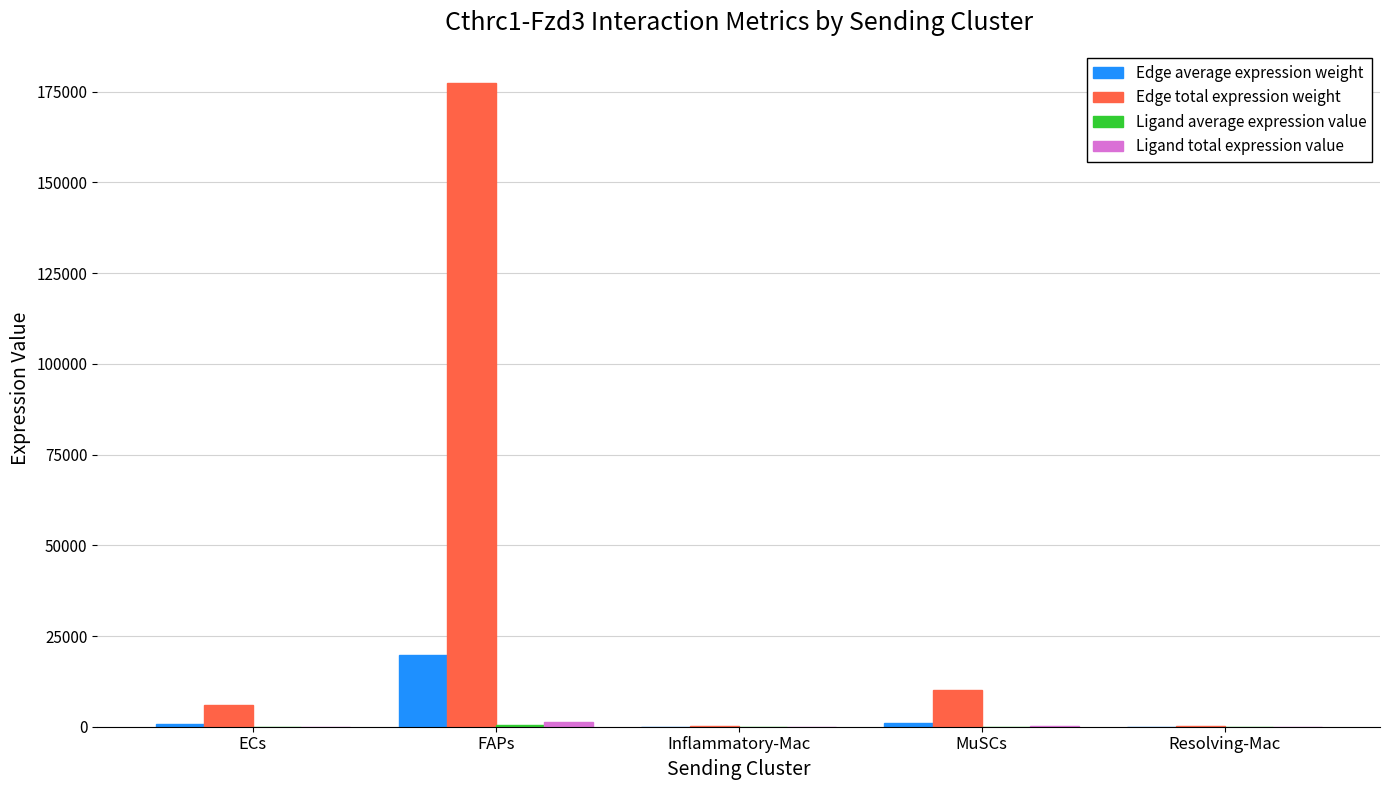

What is the maximum value shown in the chart?

177404.4